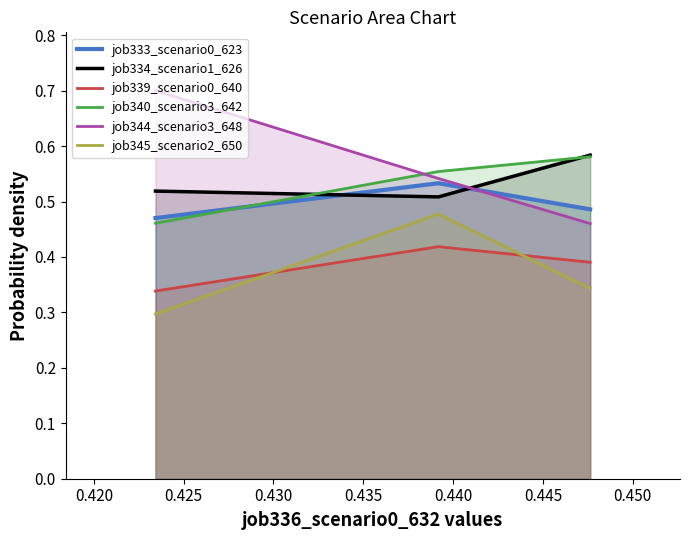

Does the chart display data point markers on the line(s)?

No